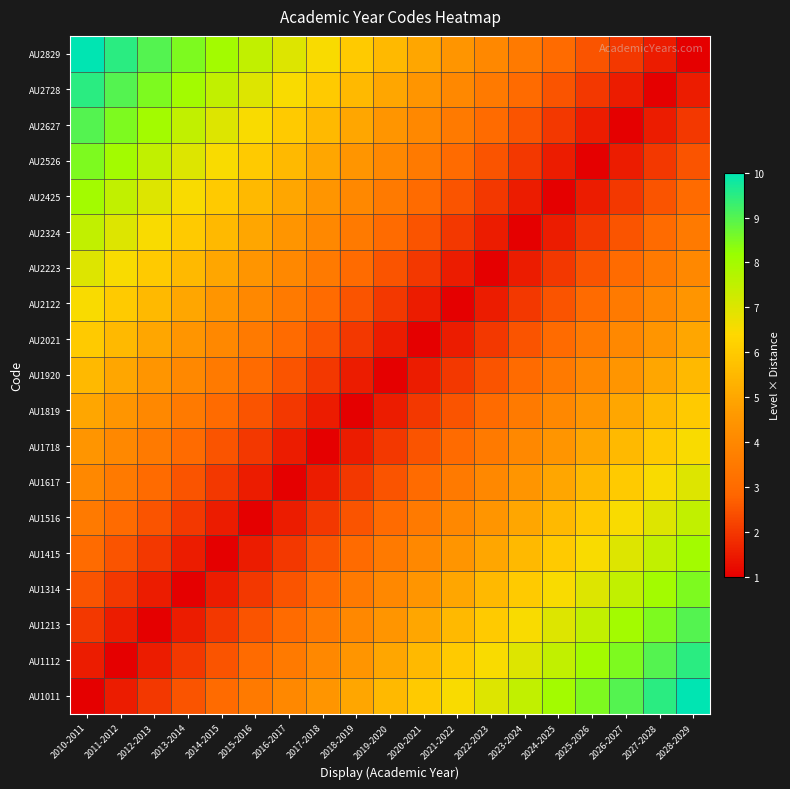

Rank the series by their maximum value, from lowest to highest.

AU1920, AU1819, AU2021, AU1718, AU2122, AU1617, AU2223, AU1516, AU2324, AU1415, AU2425, AU1314, AU2526, AU1213, AU2627, AU1112, AU2728, AU1011, AU2829